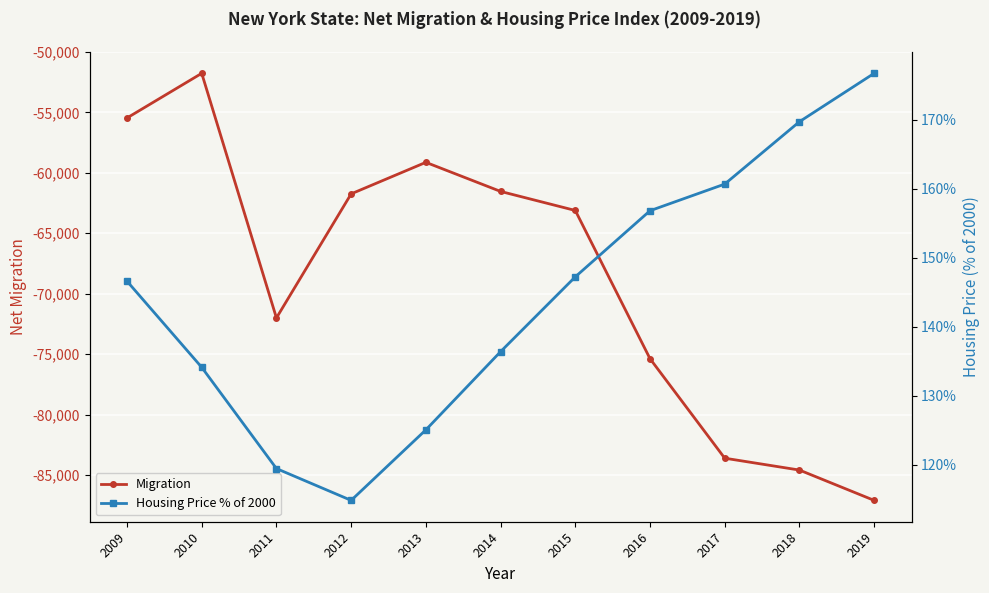

Between 2016 and 2015, which is larger?

2015